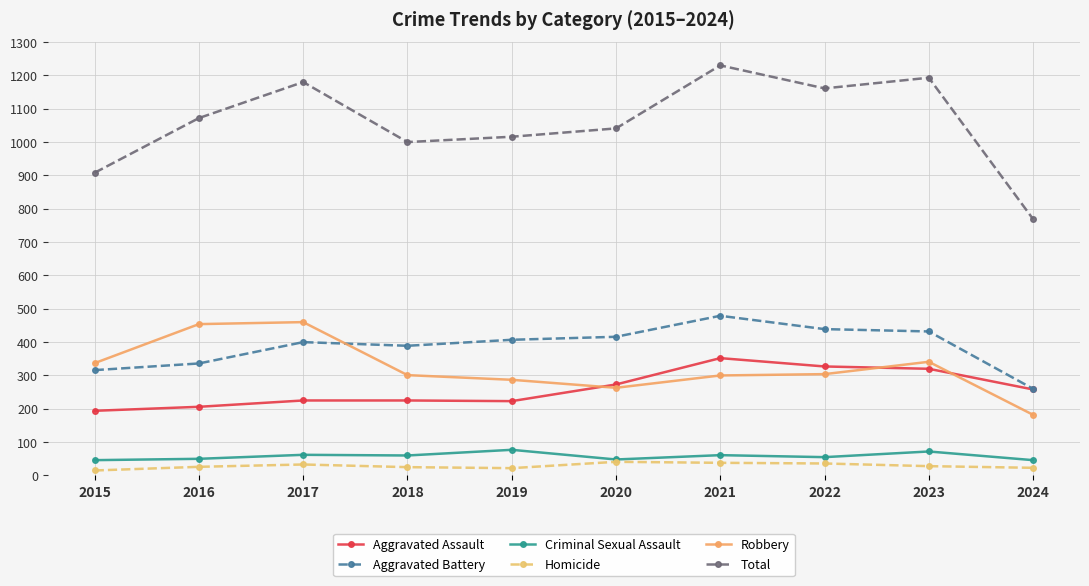

The Robbery series shows 337 at 2015. True or false?

True